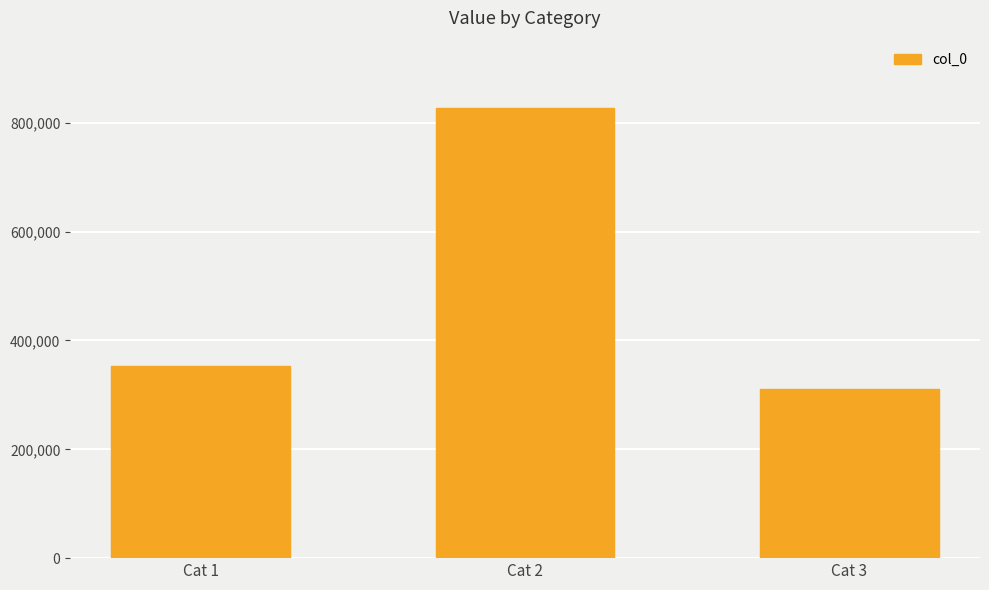

Does the chart contain any negative values?

No